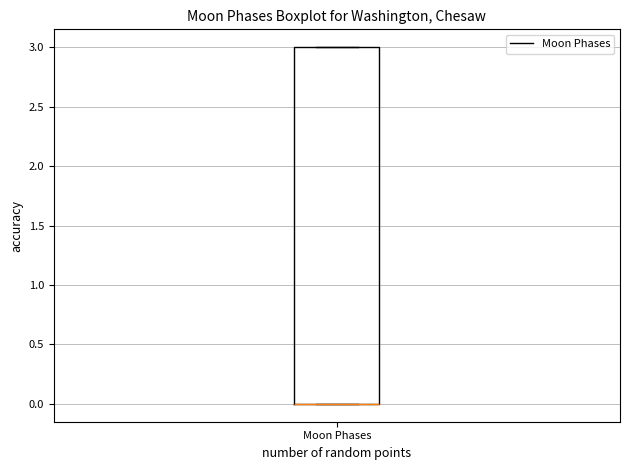

Transcribe this box plot: give where the median line is, the range the box spans, and where the two whiskers end, as read against the y-axis. The values are not printed on the chart, so give them approximately, as read against the axis.

median 0 (drawn on the box's lower edge), box 0 to 3, whiskers 0 to 3